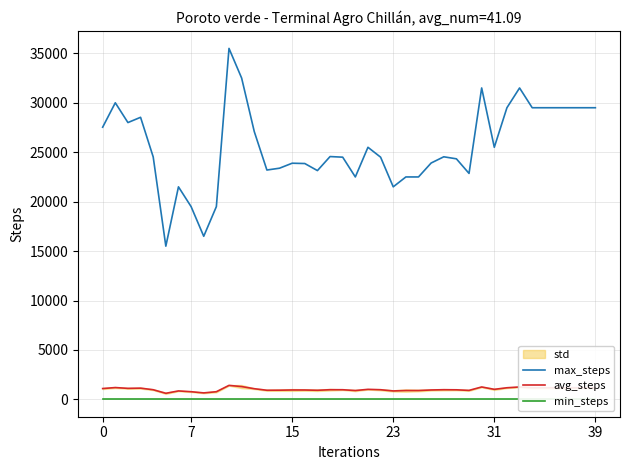

True or false: min_steps and max_steps intersect in this chart.

False